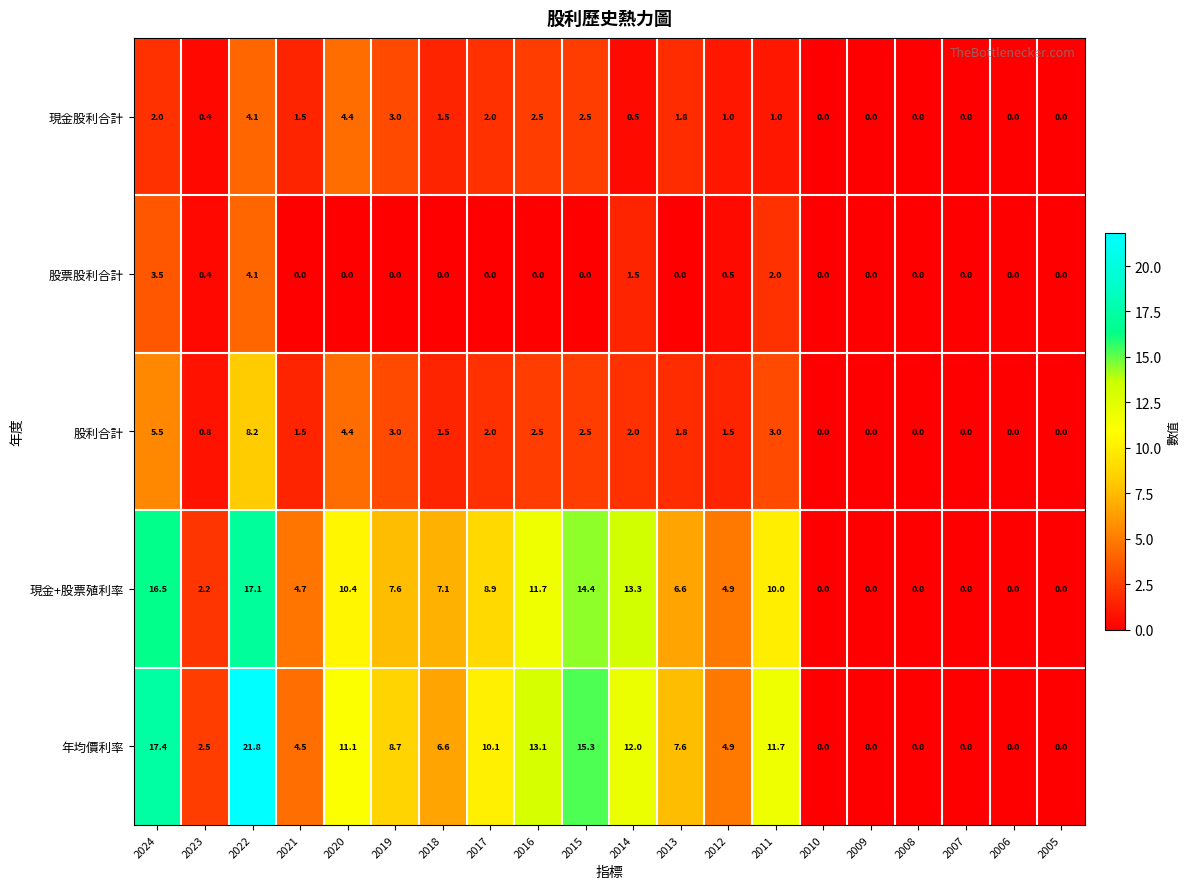

Which series changed the most between 2024 and 2010?

年均價利率